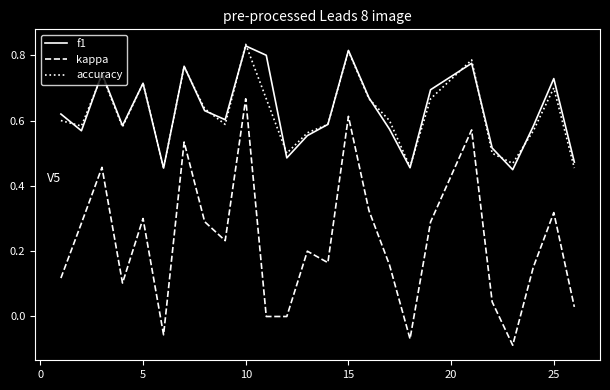

Which series has the largest range (max minus min)?

kappa